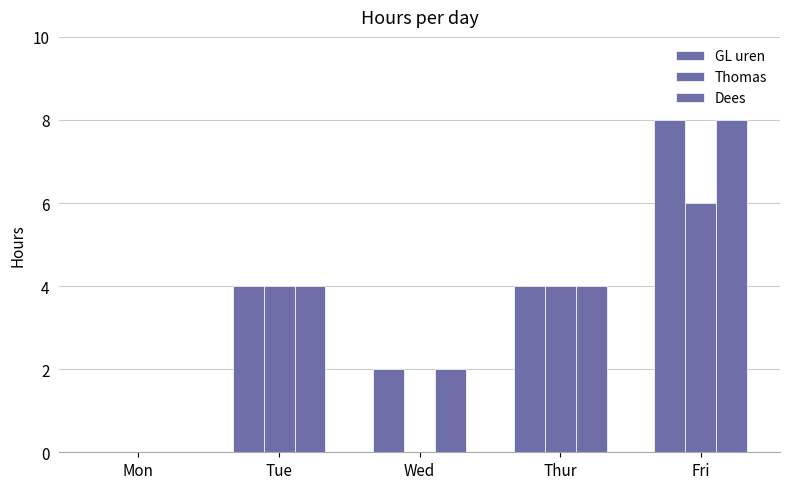

What is the sum of all Thomas values?

14